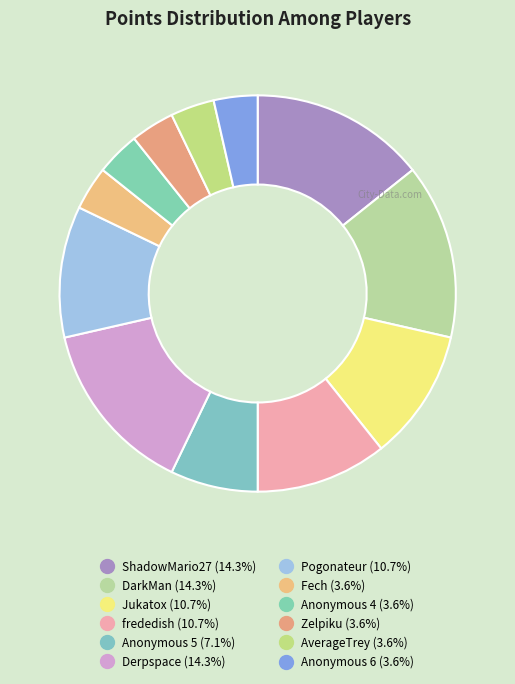

Is it true that AverageTrey is 4% of the pie?

True